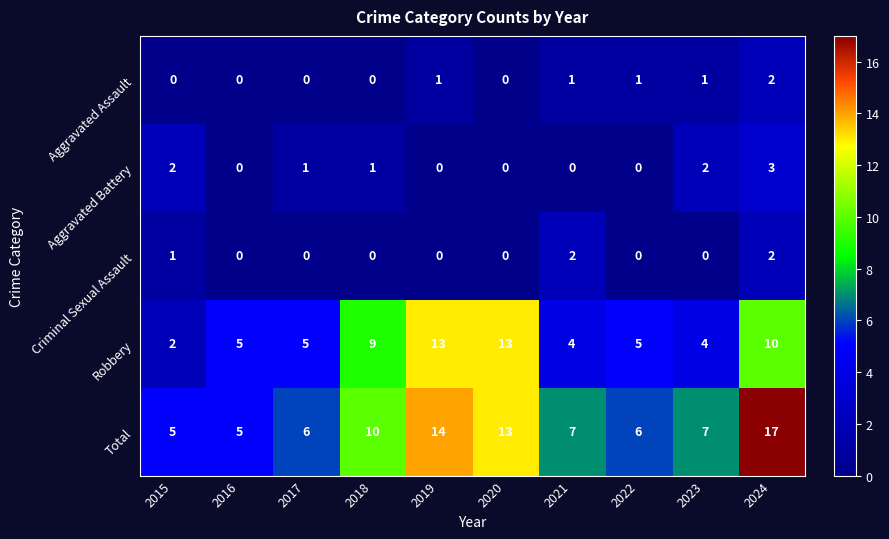

Where does the Total series first go above 7?

2018